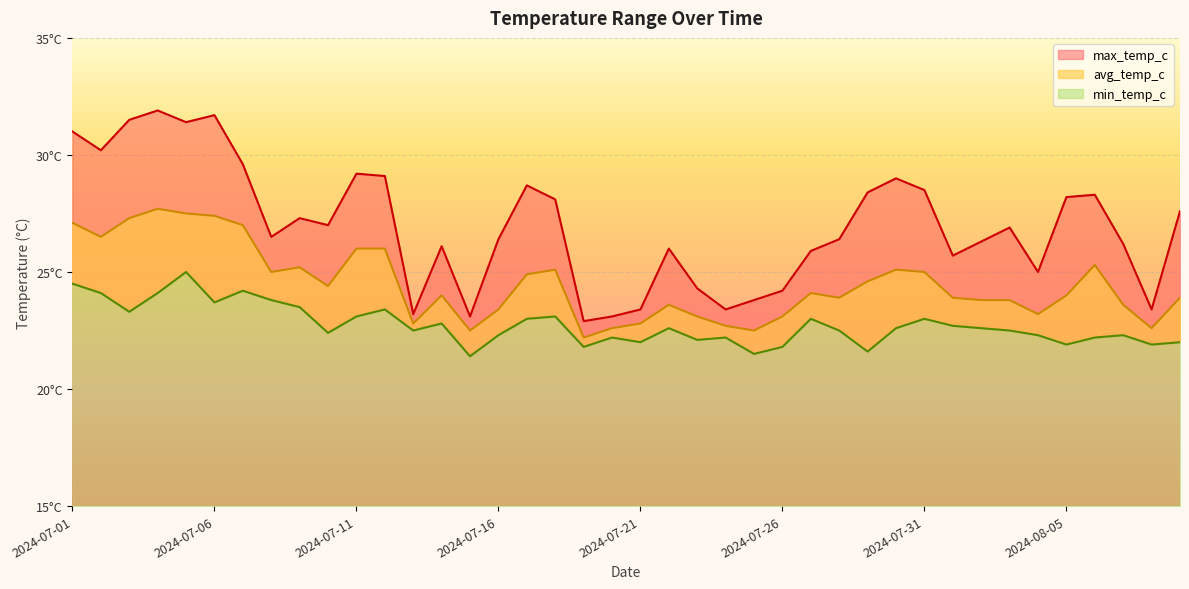

At which label is min_temp_c closest to 23?

2024-07-17